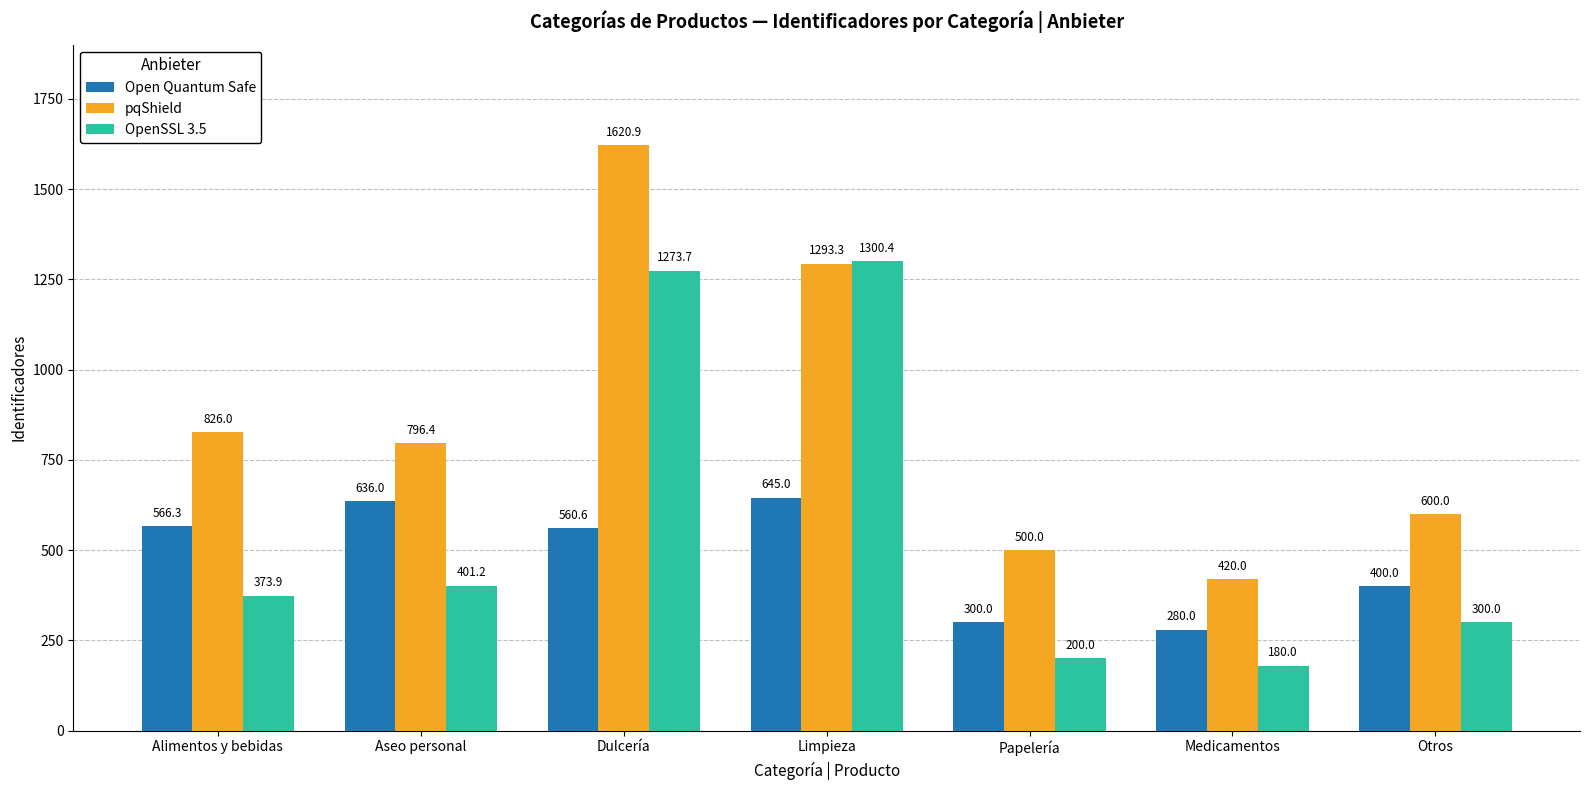

What is the total value across all series at Limpieza?

3238.7